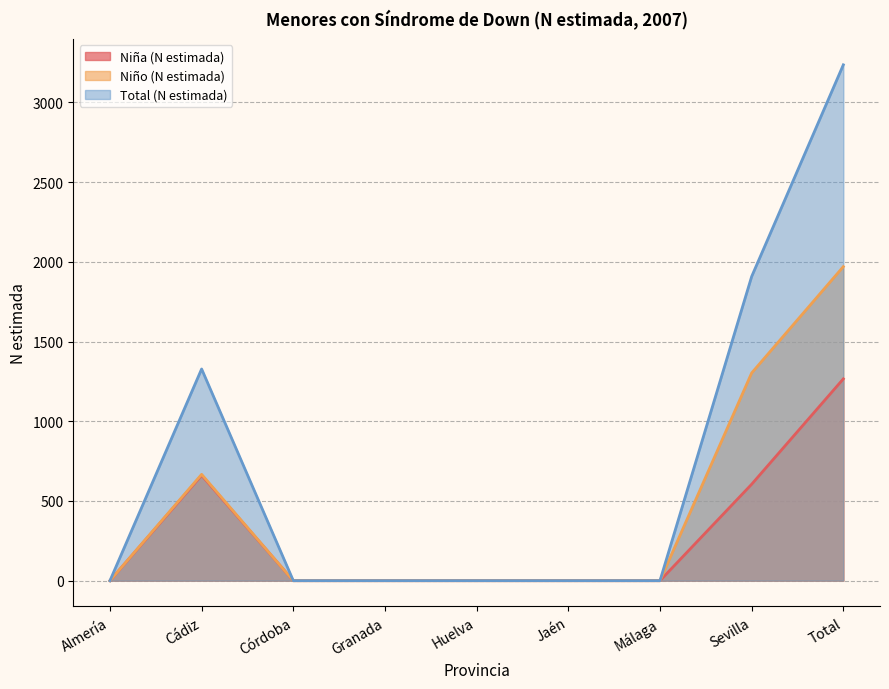

Where is the first local maximum for Niña (N estimada)?

Cádiz